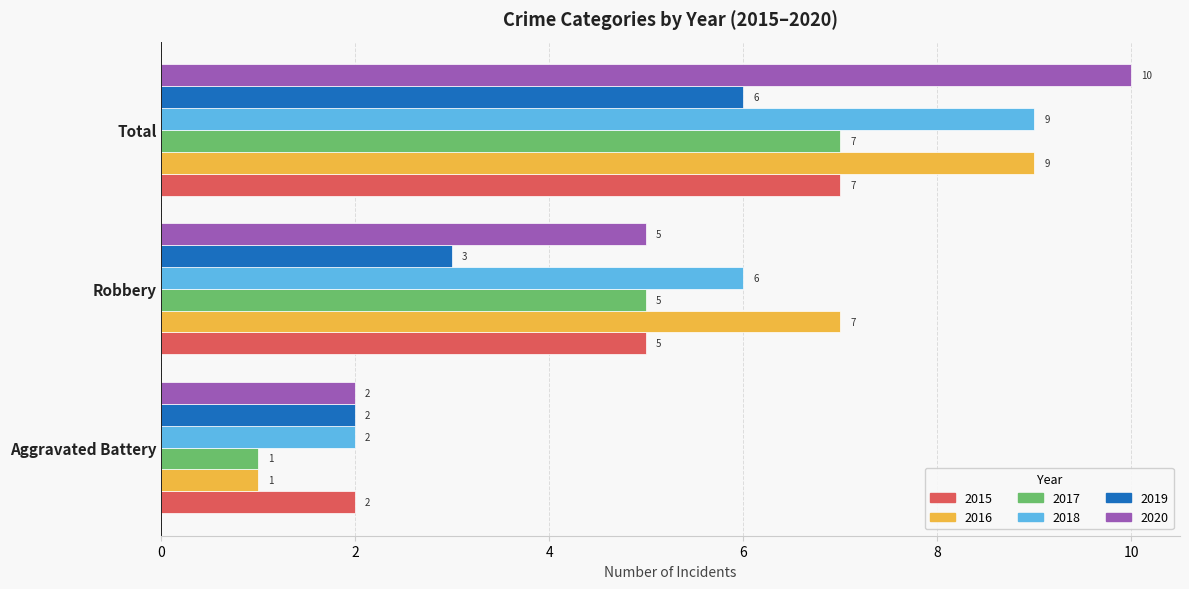

The 2018 series shows 3 at Robbery. True or false?

False